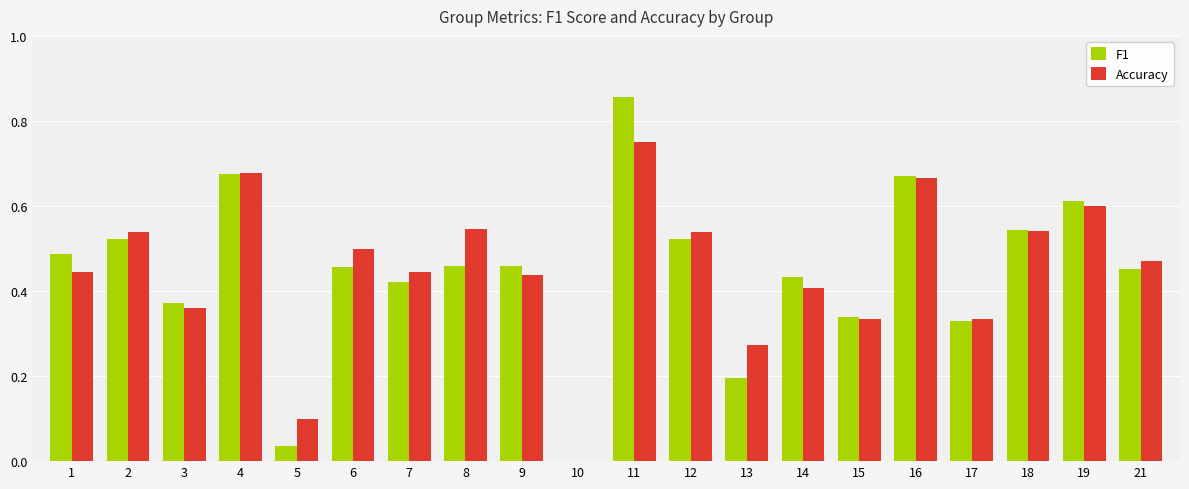

How many groups of bars are there?

20